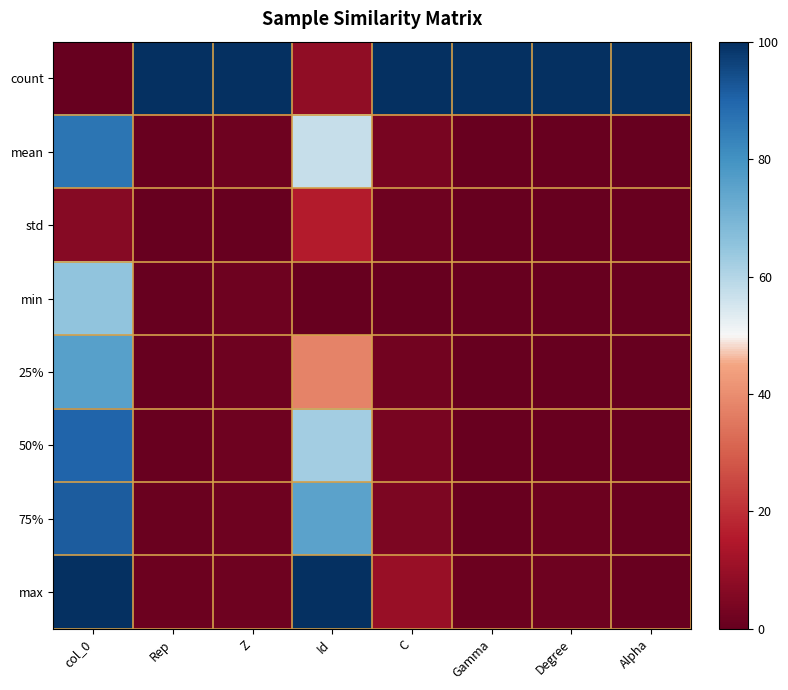

How many distinct data groups are displayed?

8